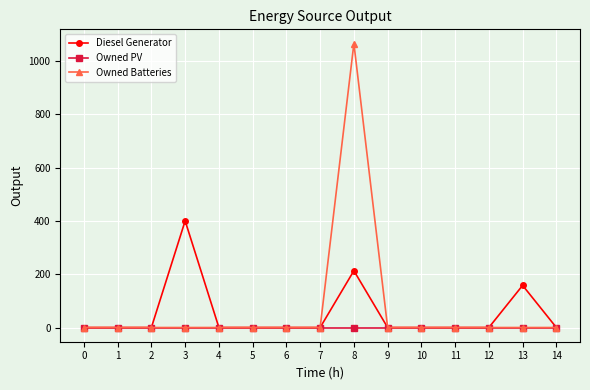

The Owned Batteries series shows 0 at 0. True or false?

True